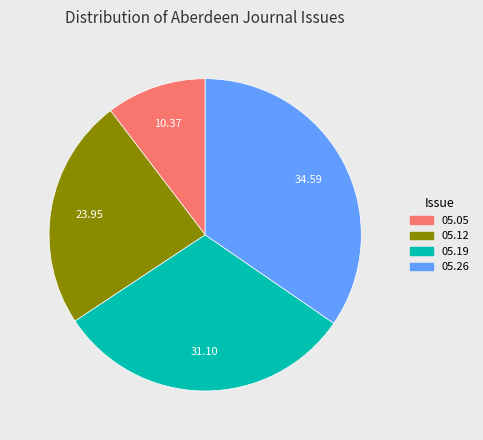

How many slices are in this pie chart?

4